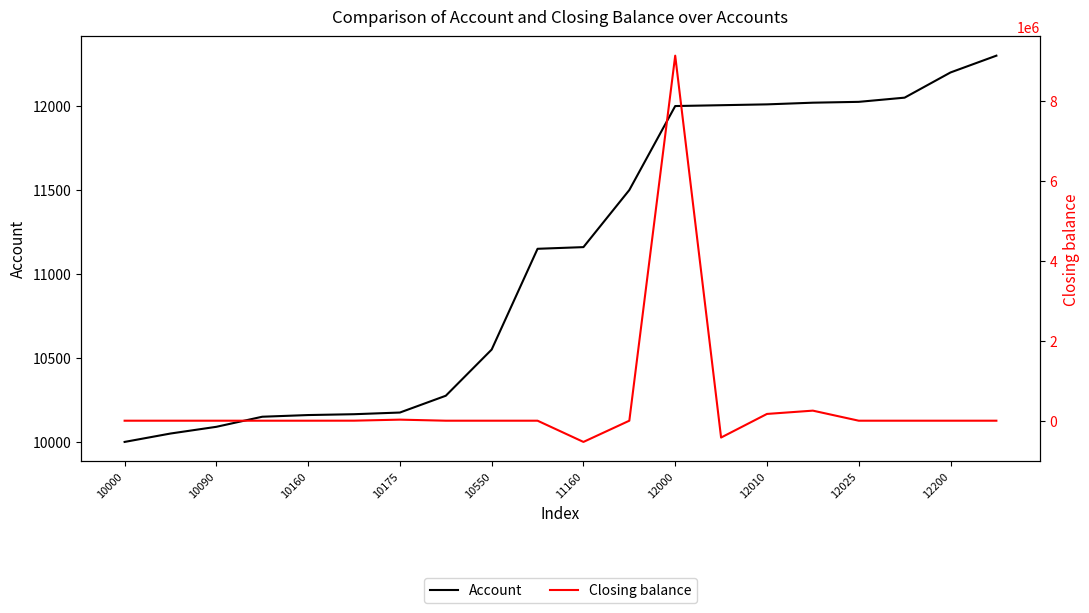

The Account series shows 17864 at 10550. True or false?

False